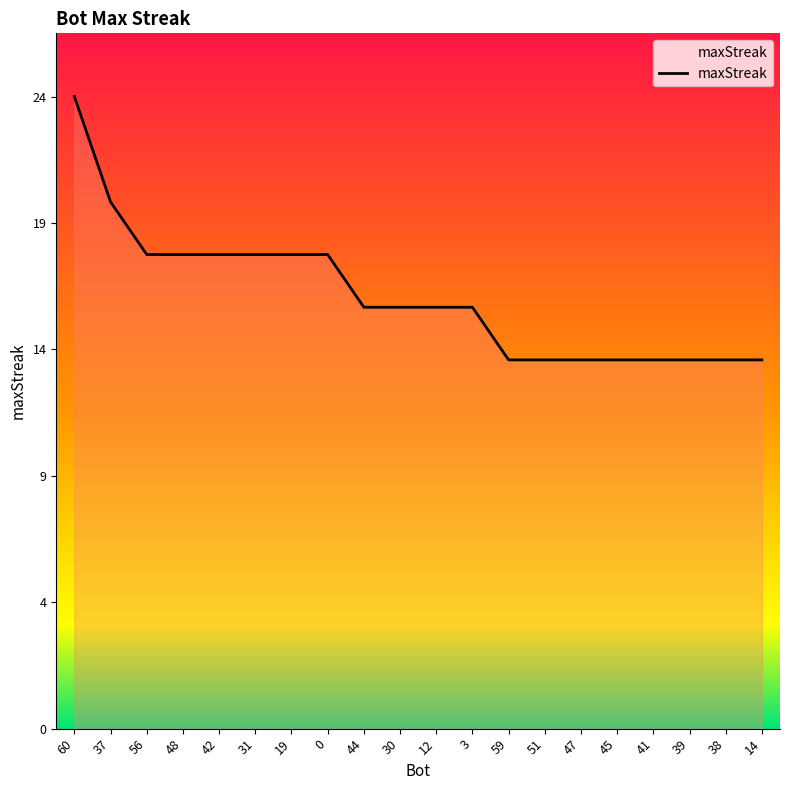

Is this an area chart (filled region under the line)?

Yes